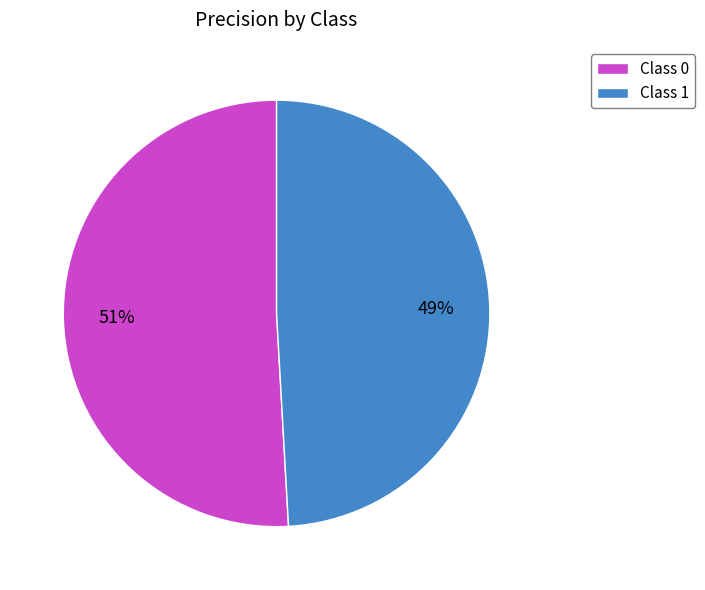

Is the sum of Class 1 and Class 0 greater than half?

Yes